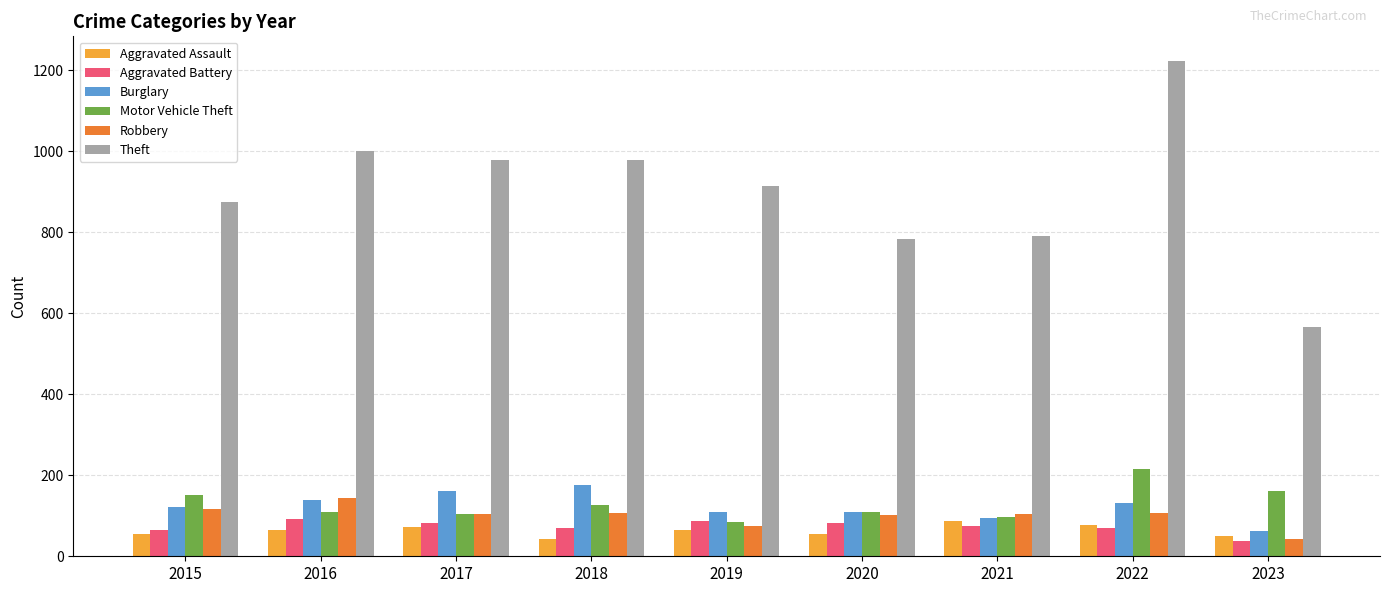

What is the average value of the Motor Vehicle Theft series?

129